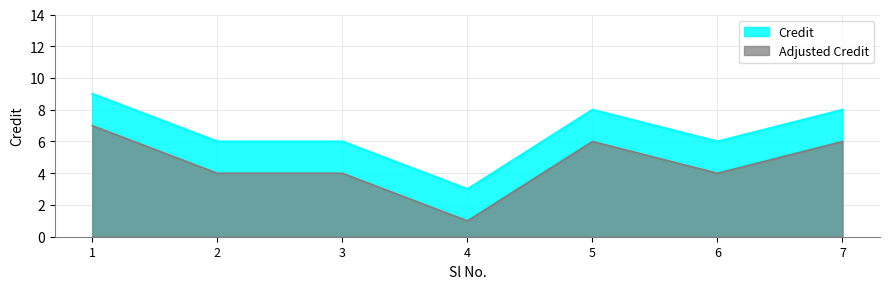

What is the difference between the values at 2 and 7?

2